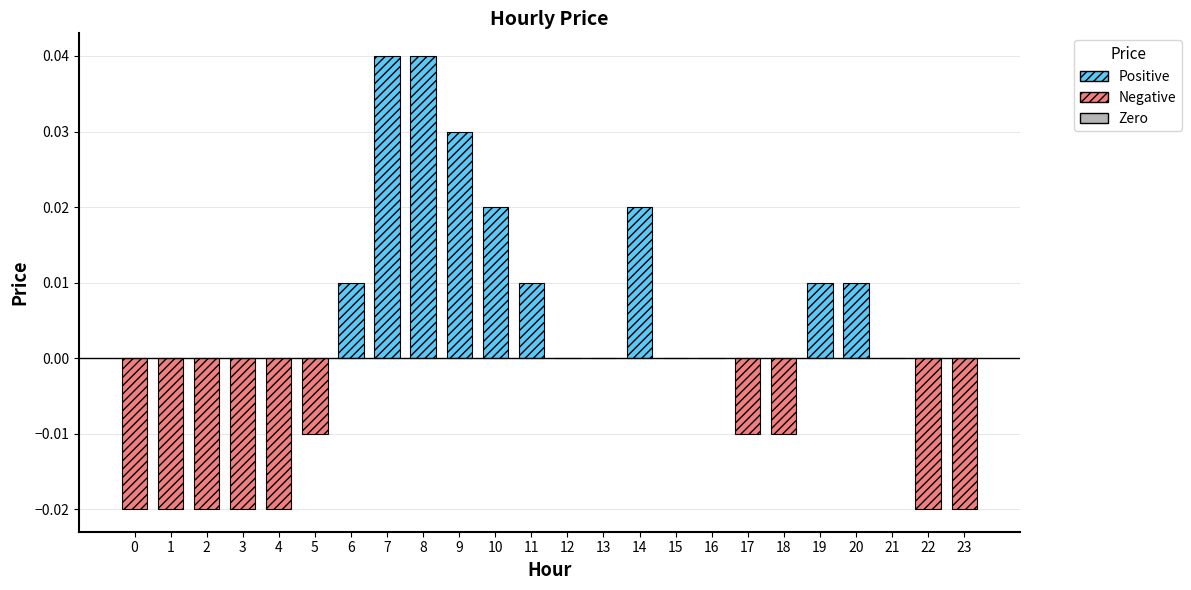

How many categories are shown in the chart?

24